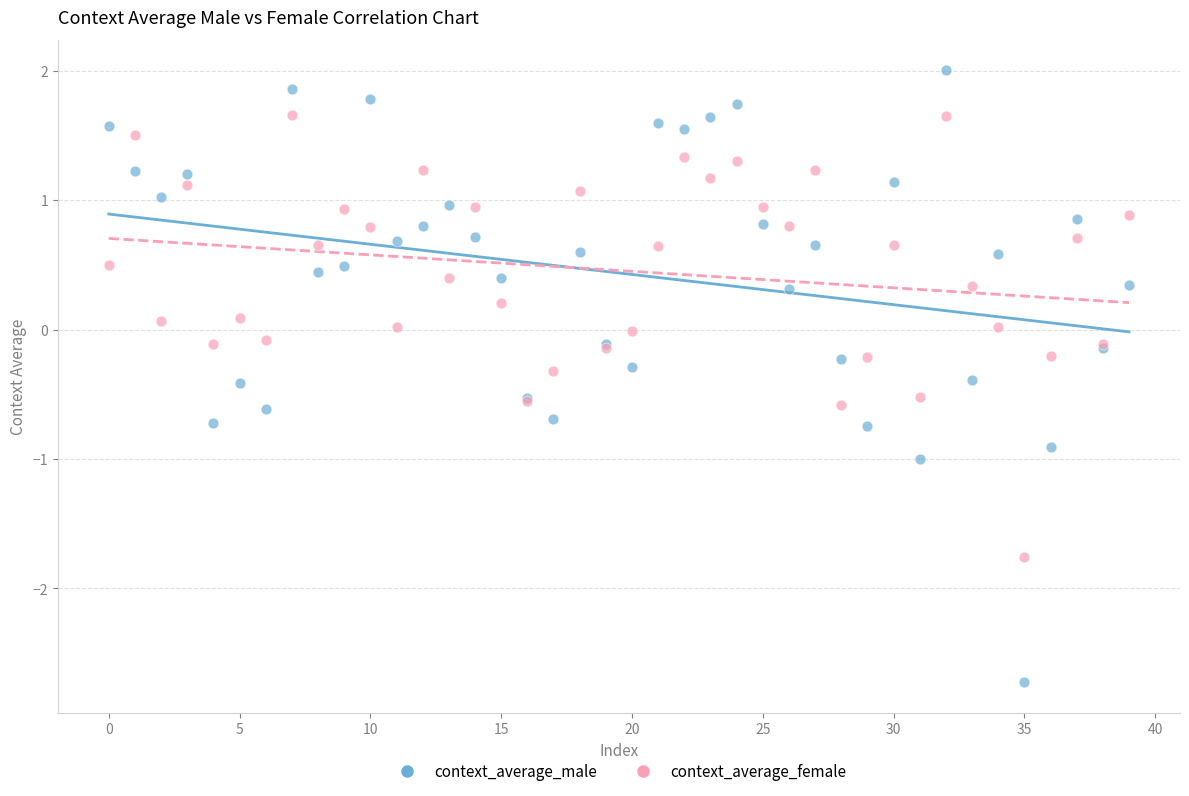

Which series has the widest spread of Y values?

context_average_male